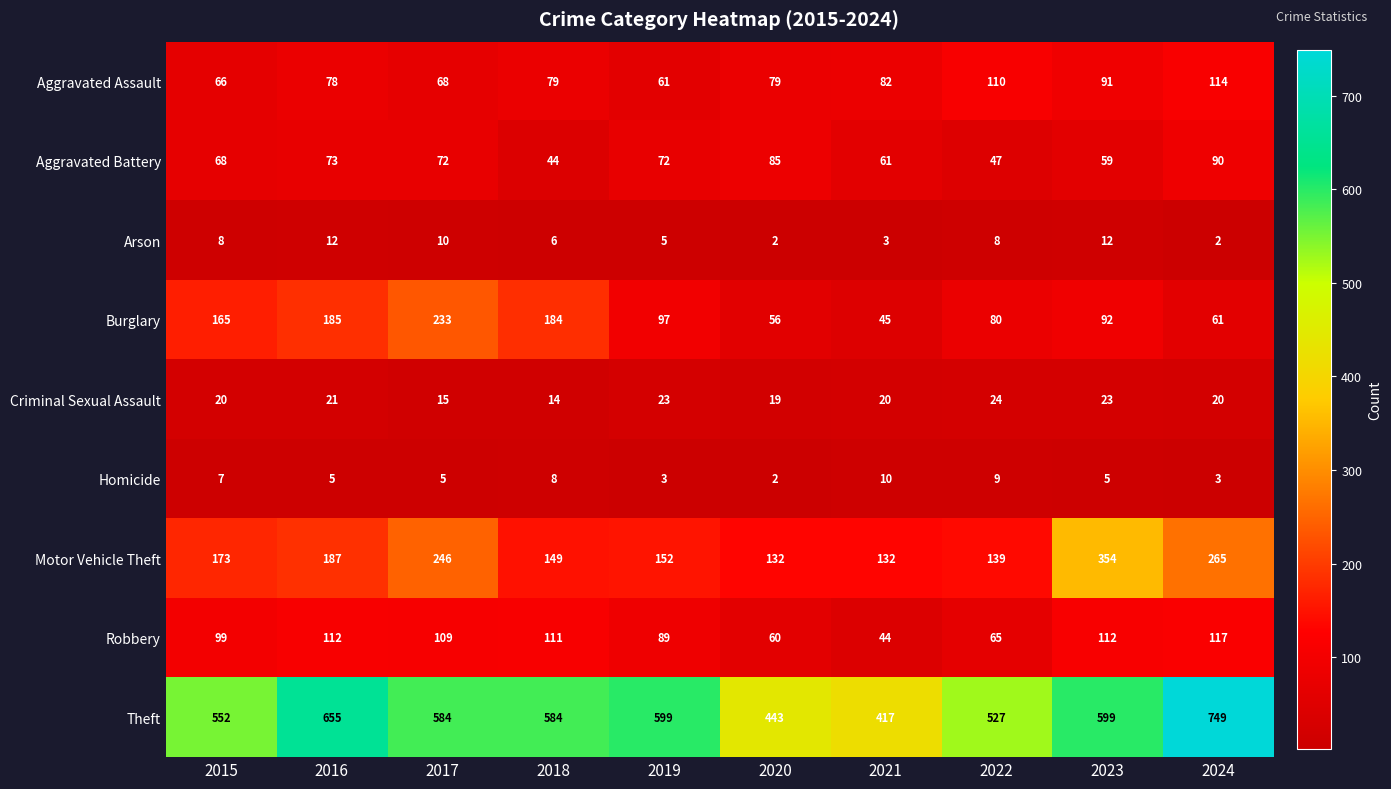

Is the value of Burglary at 2016 greater than the value of Criminal Sexual Assault at 2017?

Yes